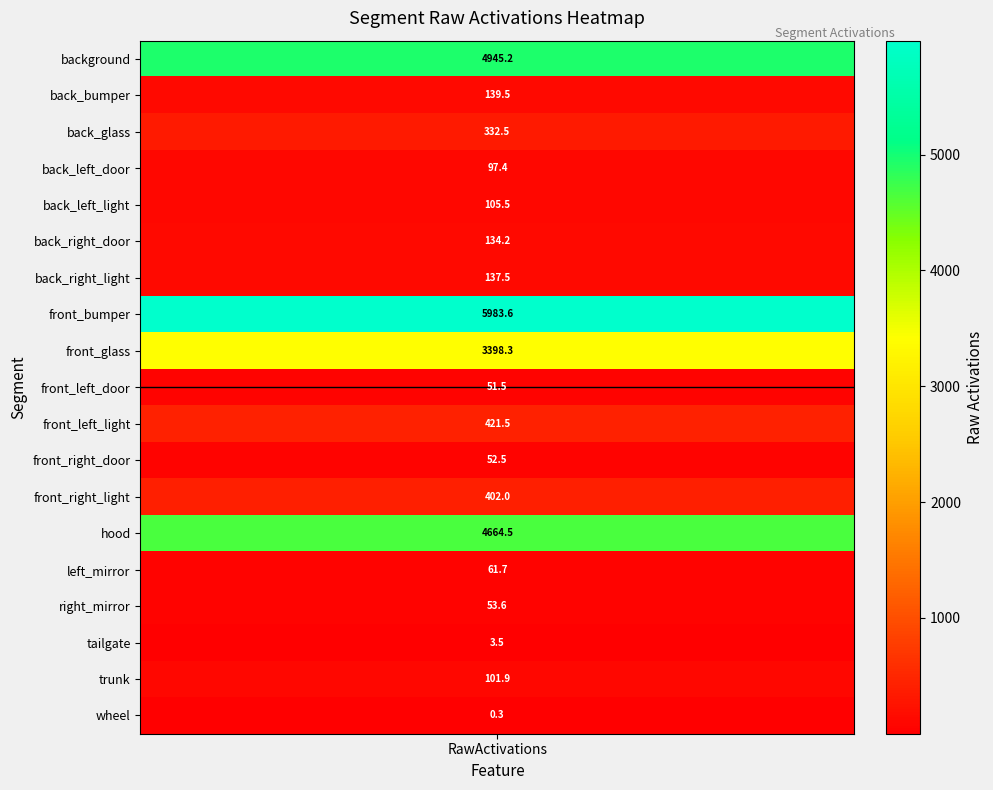

True or false: the data shows 163.7 at 3.

False